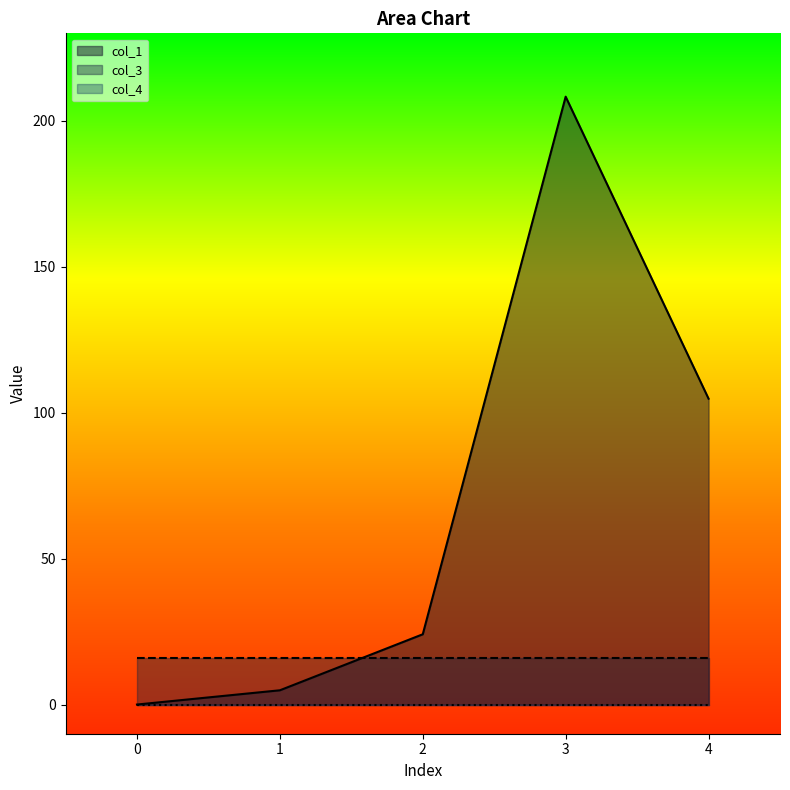

Which series has the widest spread of values?

col_1